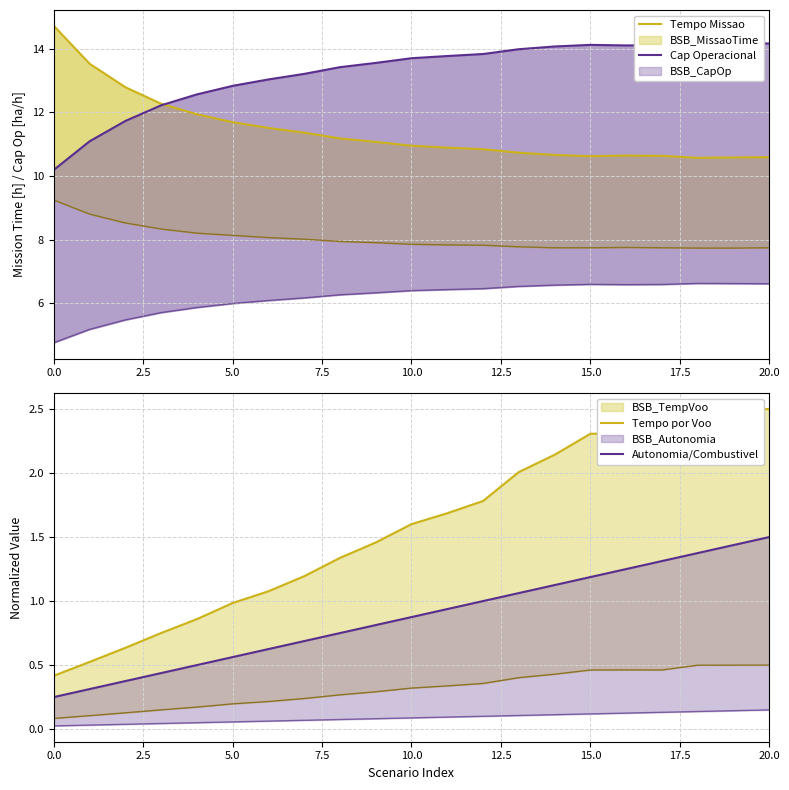

What is the value of the Tempo por Voo point at the 21st from the left?

2.5